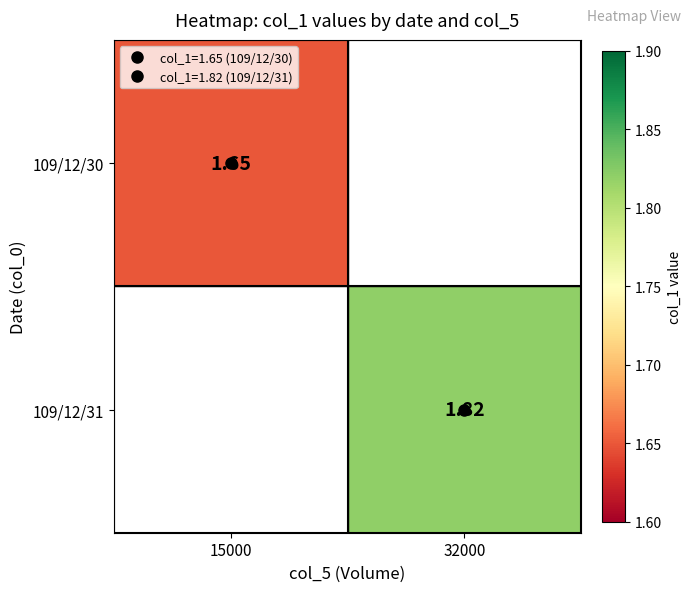

At which label does 109/12/31 reach its minimum?

15000